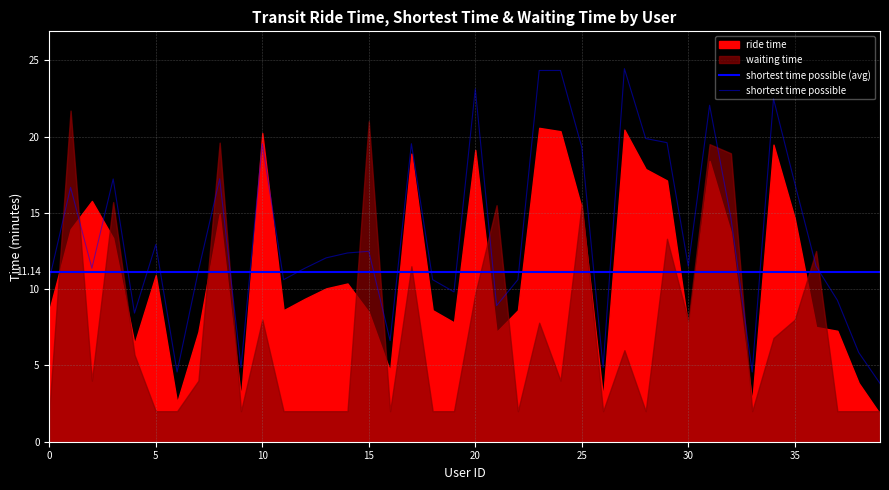

What is the value of the waiting time point at the 1st from the left?

2.0